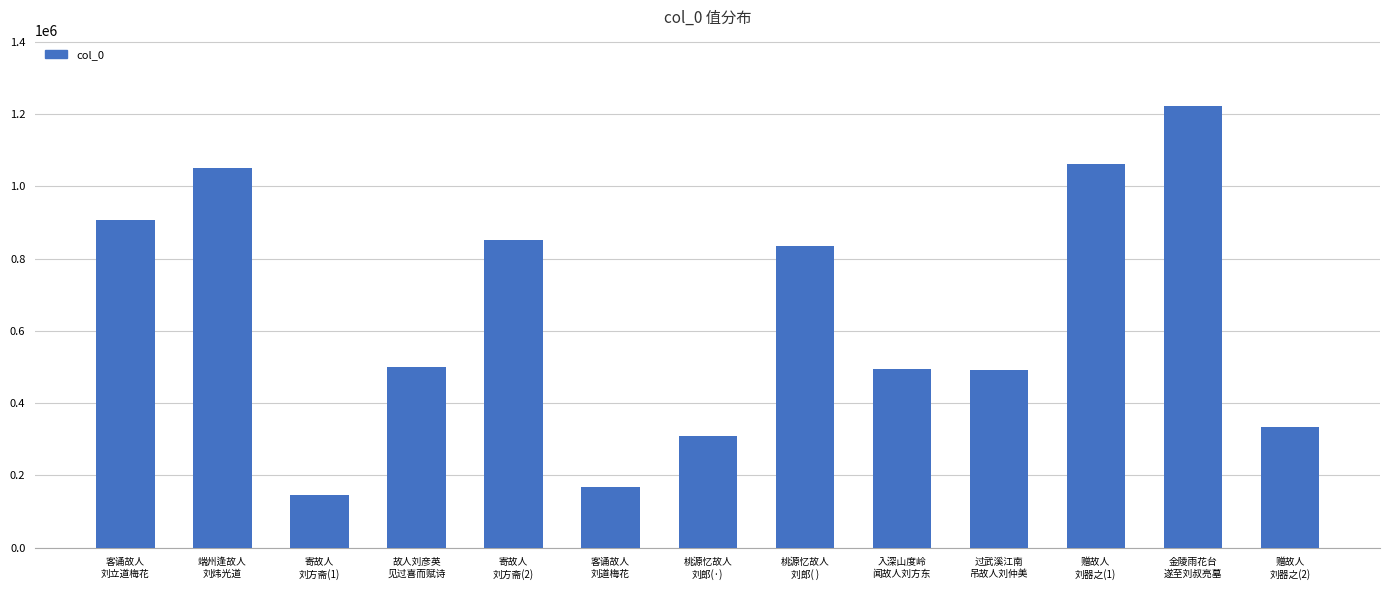

What is the value of the 11th bar from the left?

1061575